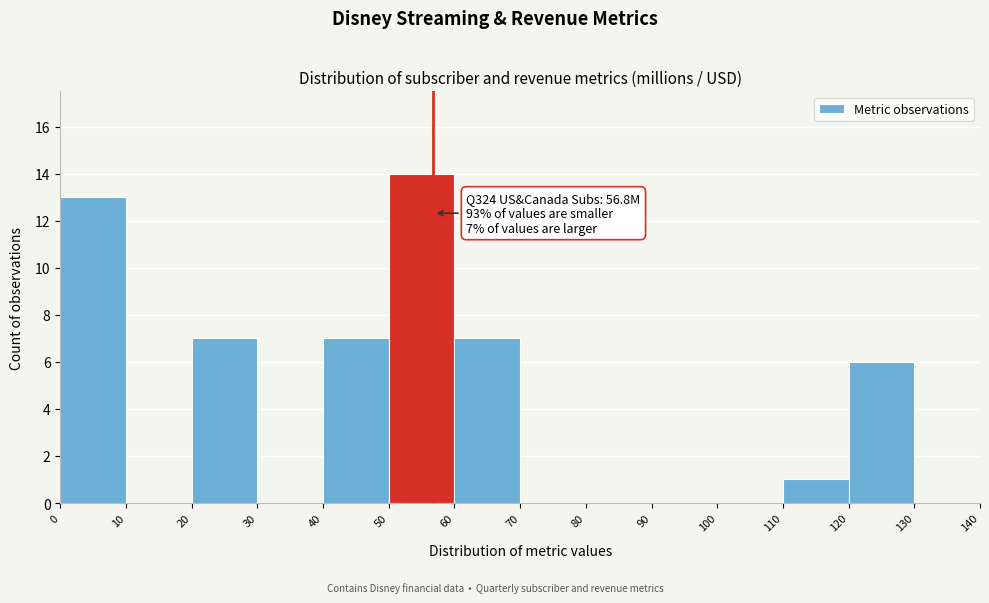

Which range on the x-axis has the tallest bar?

50 to 60